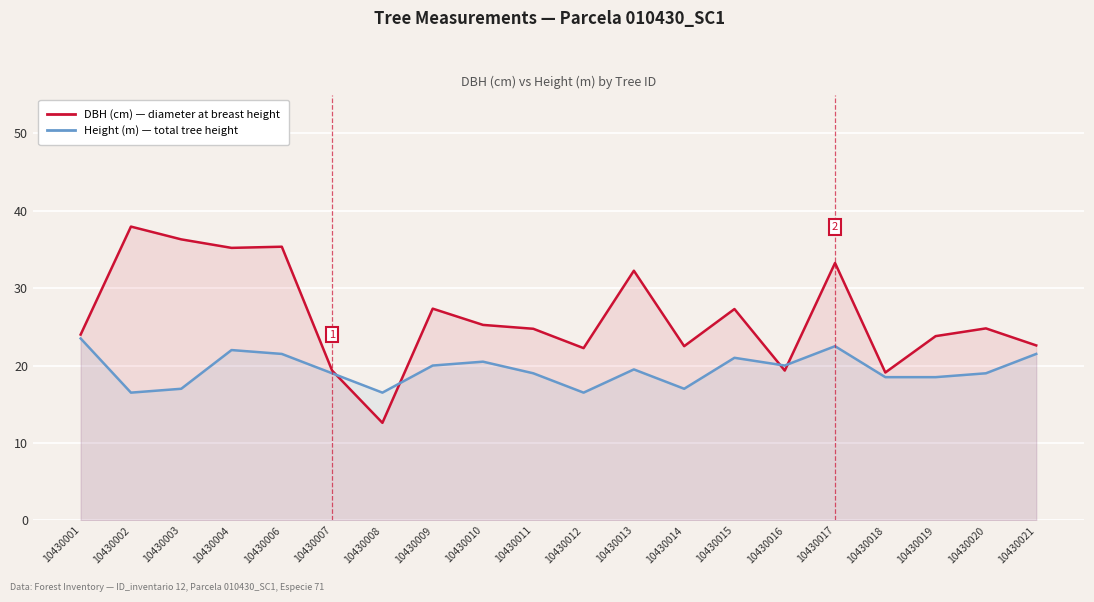

At which category does the chart reach its peak across all series?

10430002